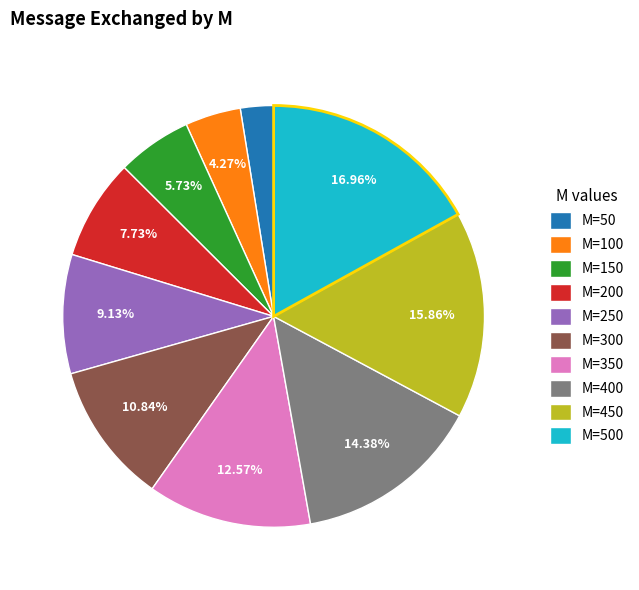

Which has a higher value, M=450 or M=300?

M=450